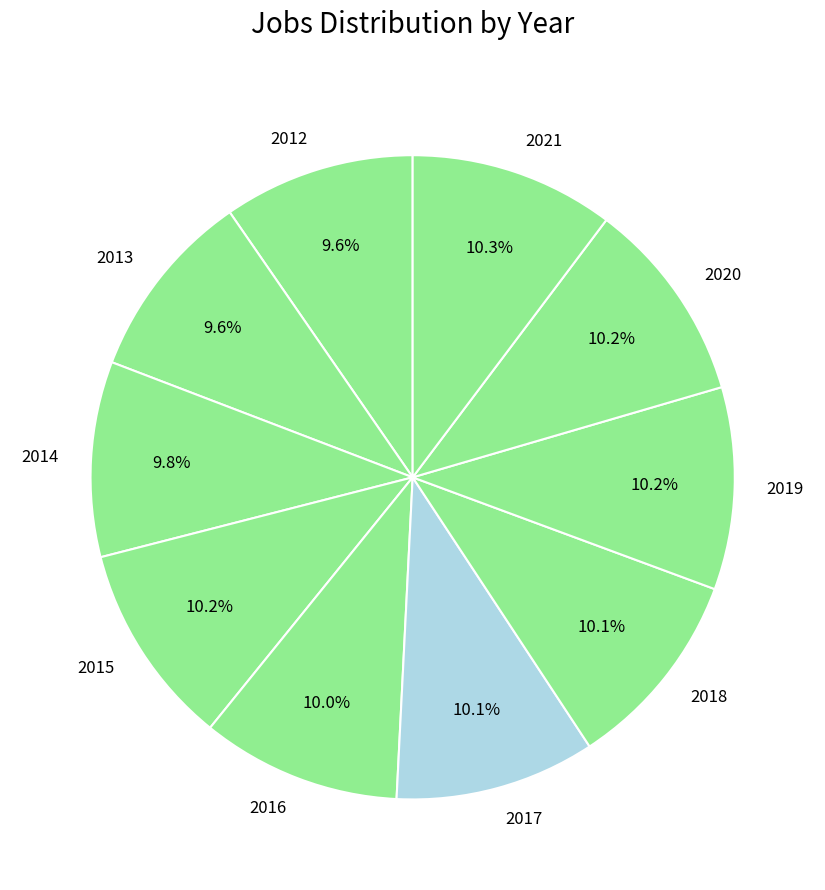

How many segments does this pie chart have?

10